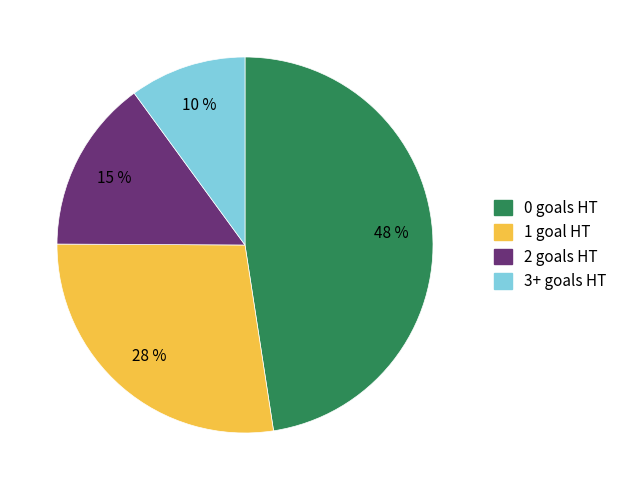

How many segments does this pie chart have?

4